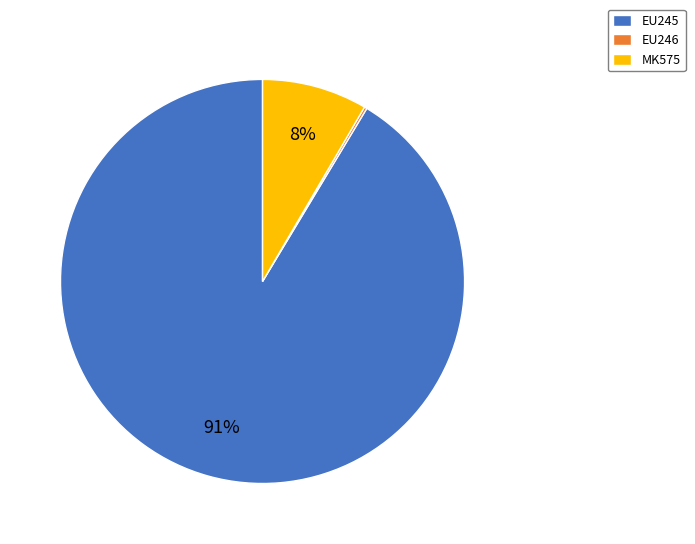

Which category accounts for the majority?

EU245